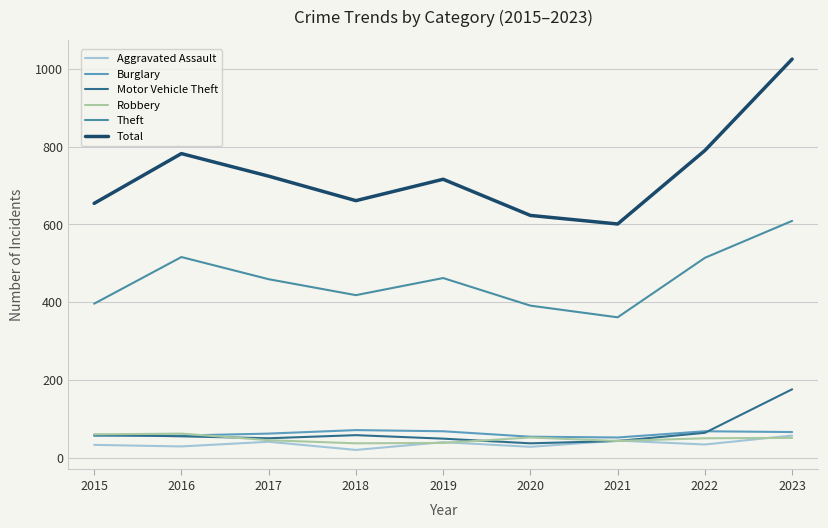

How many values in the Theft series are below 459?

4